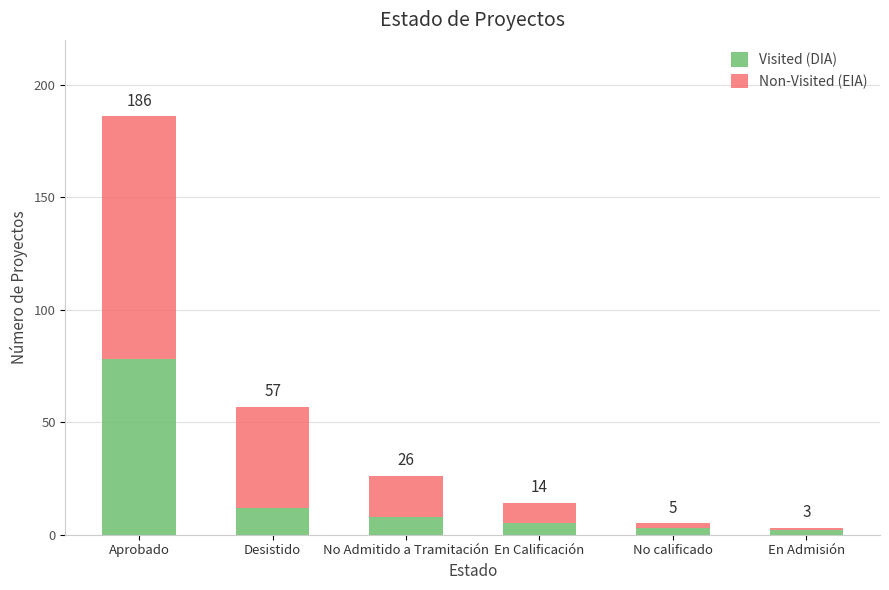

What position from the right is En Calificación?

3